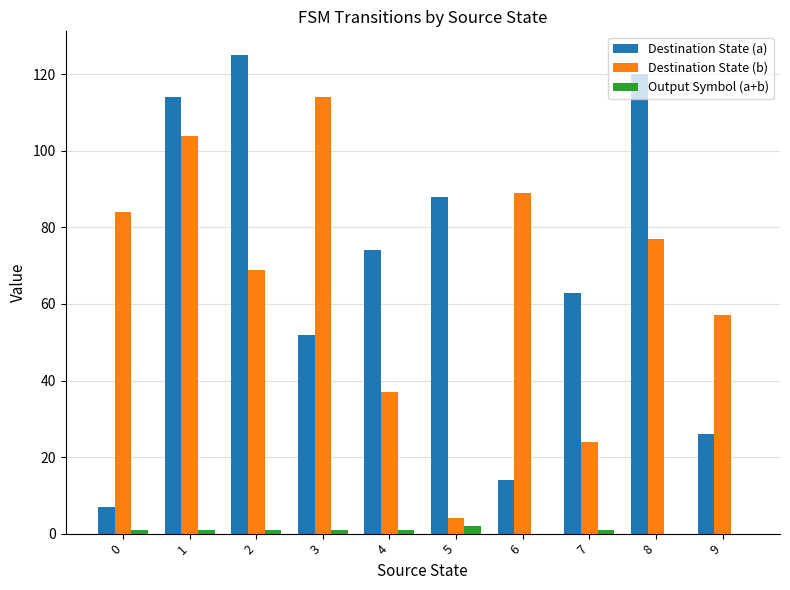

Is the value of Output Symbol (a+b) at 5 greater than the value of Destination State (b) at 3?

No